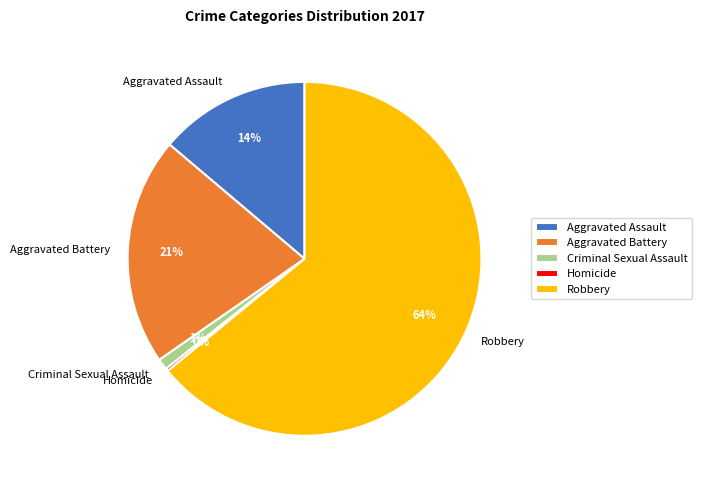

Is it true that Criminal Sexual Assault is 14% of the pie?

False